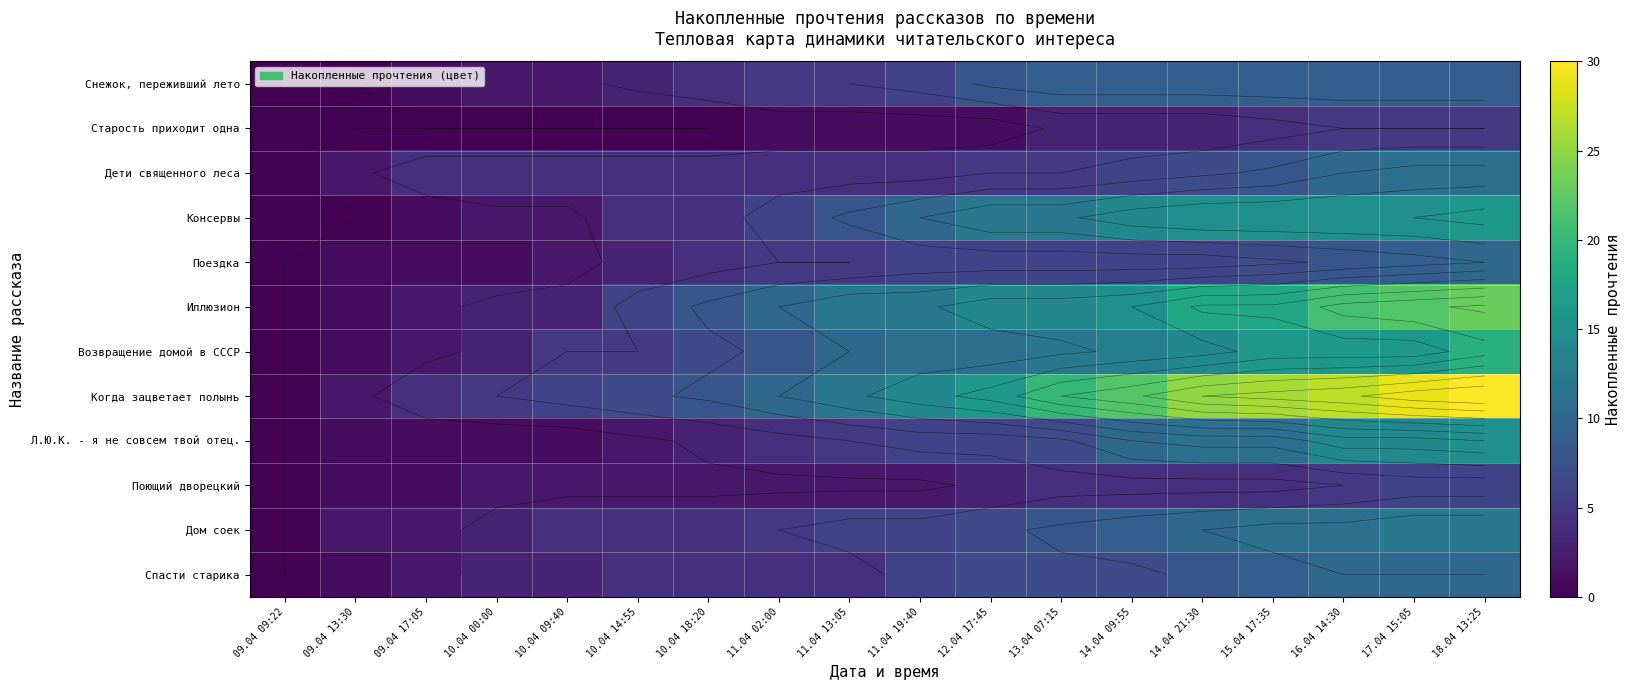

At which category does the chart reach its peak across all series?

18.04 13:25